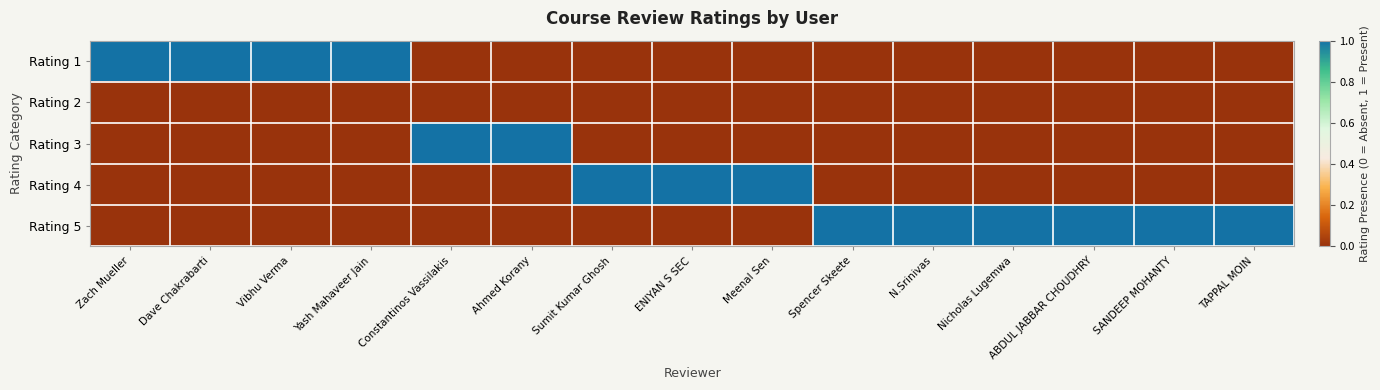

Which category has the lowest value across all series?

Constantinos Vassilakis